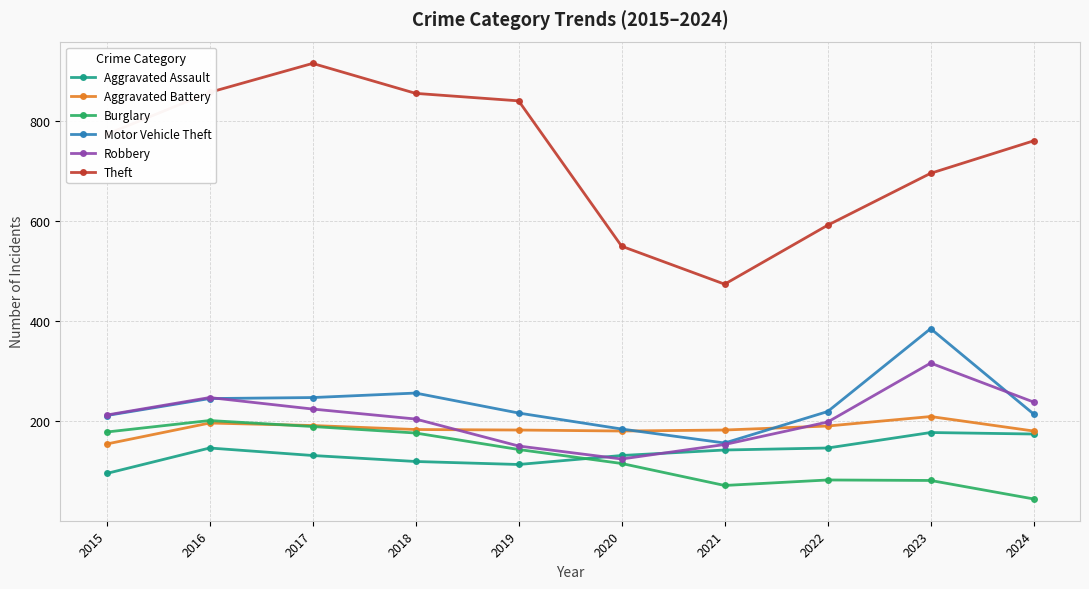

At which label does Robbery reach its minimum?

2020